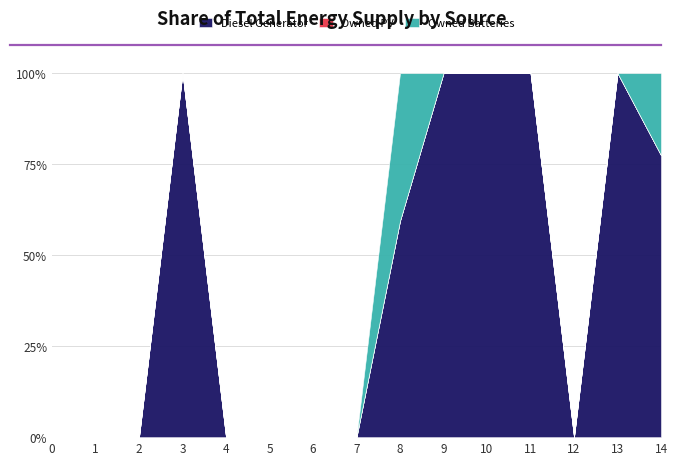

Rank the series by their average value, from lowest to highest.

Owned PV, Owned Batteries, Diesel Generator